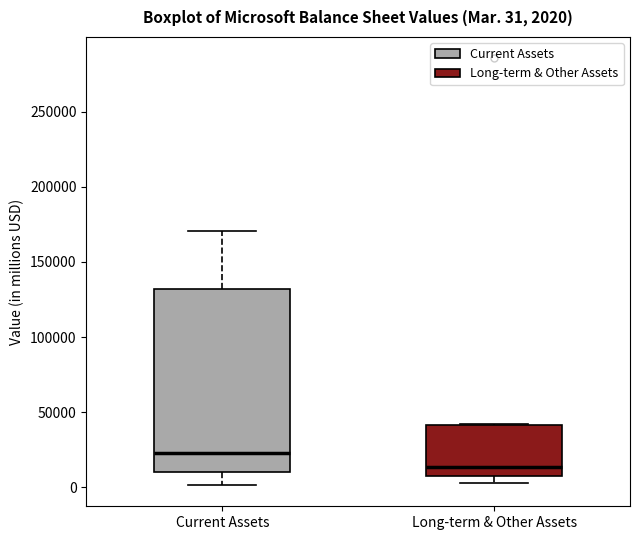

Which box is the tallest, from its lower edge to its upper edge?

Current Assets